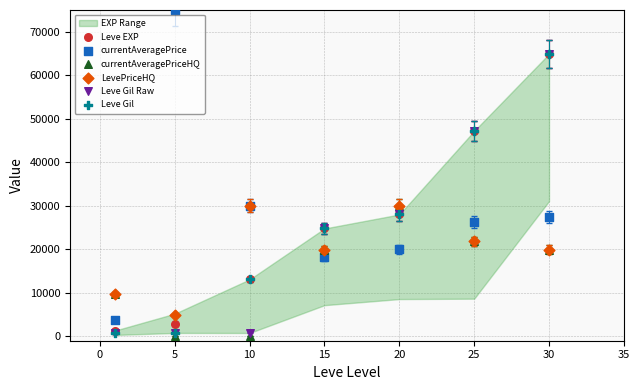

Which series reaches the minimum Y coordinate?

currentAveragePriceHQ